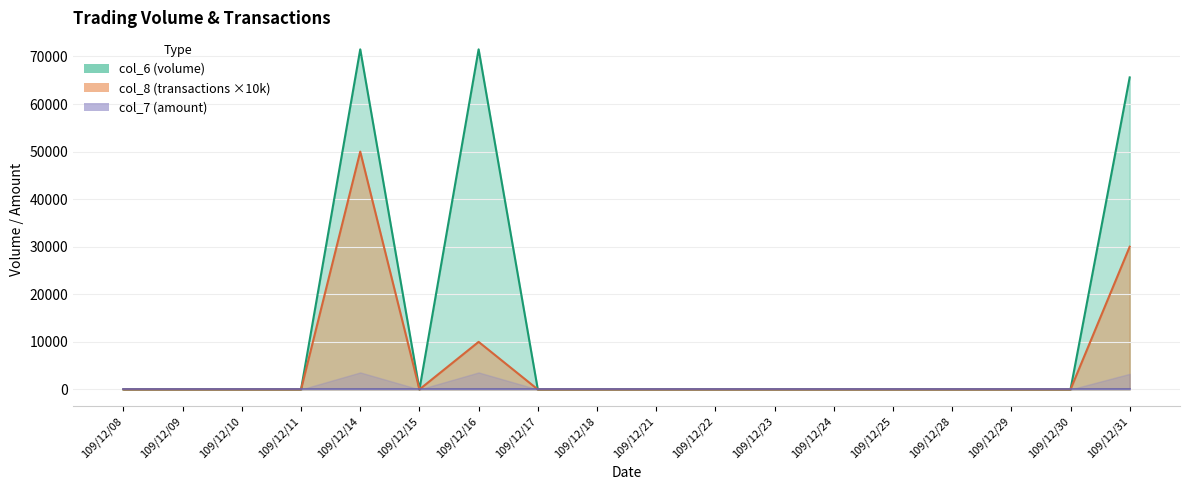

What is the sum of all col_6 values?

208600